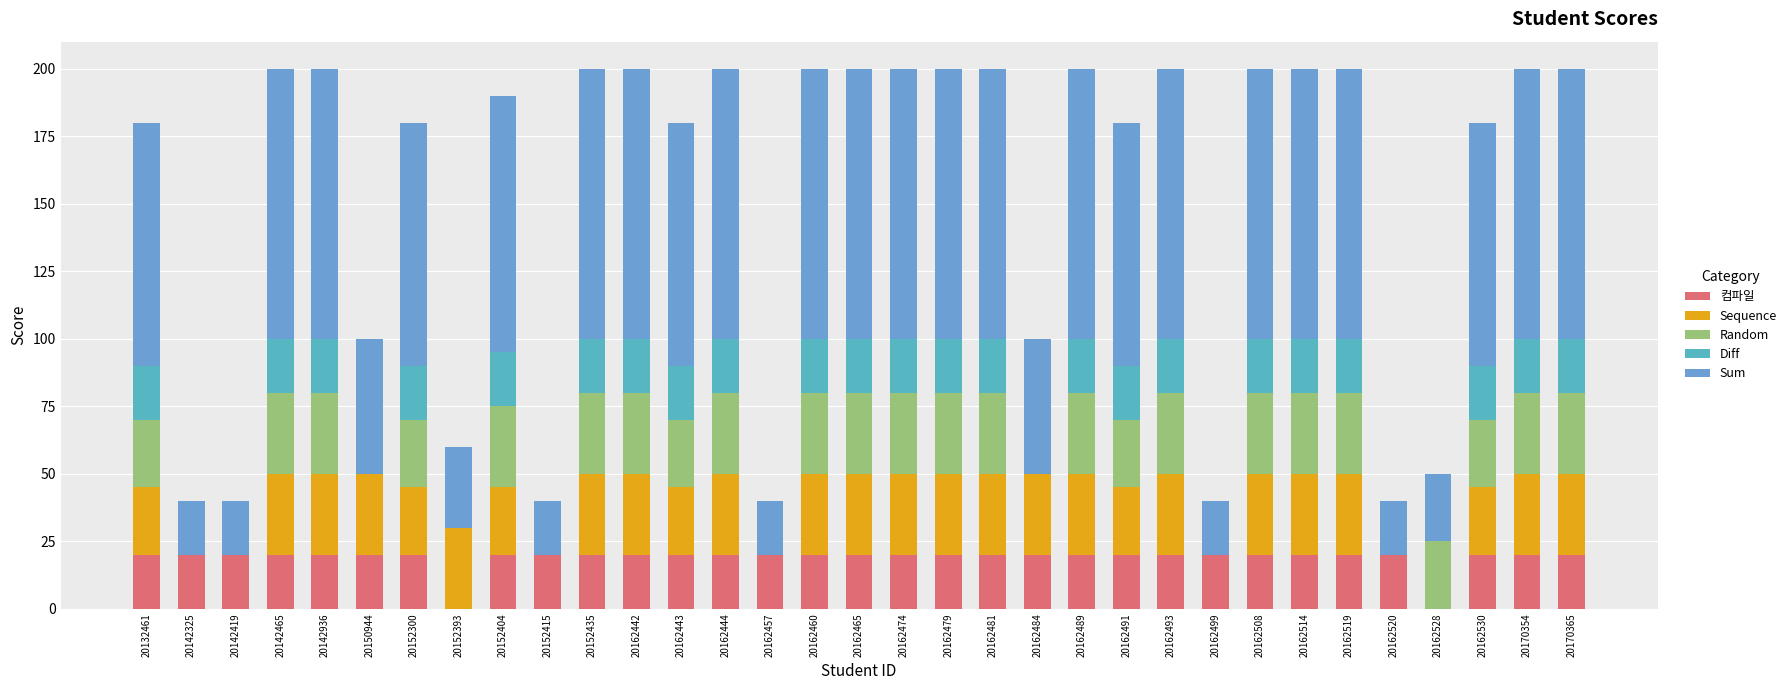

Are the bars grouped side by side (vs. stacked)?

No